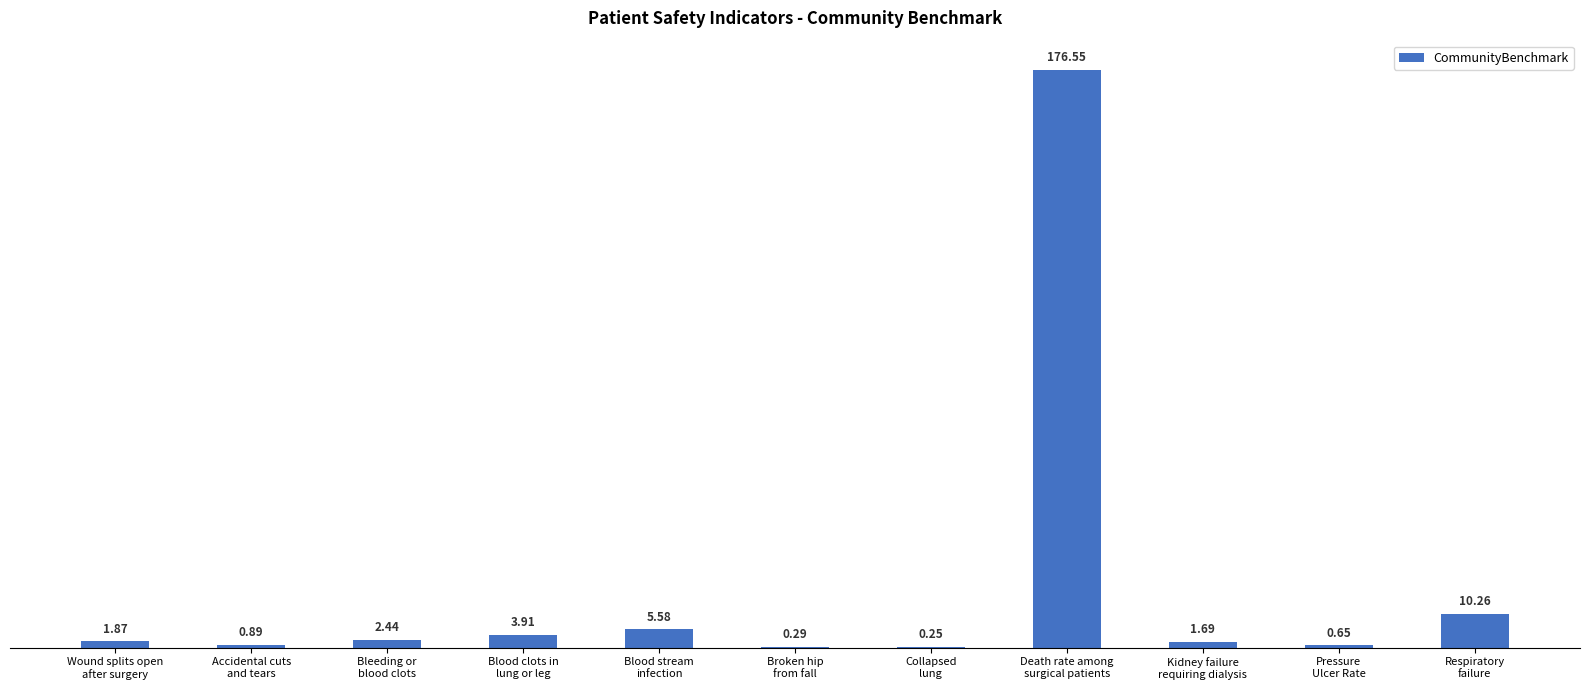

Approximately how many times larger is the value at Broken hip
from fall compared to Blood clots in
lung or leg?

0.1